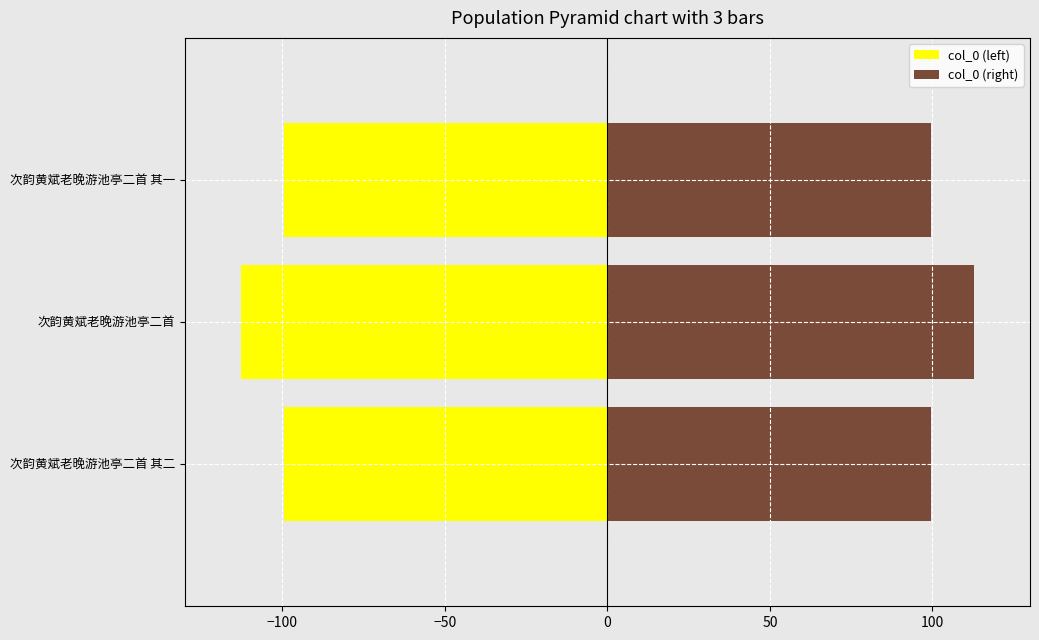

Between −100 and −50, which series saw the biggest shift?

col_0 (left)